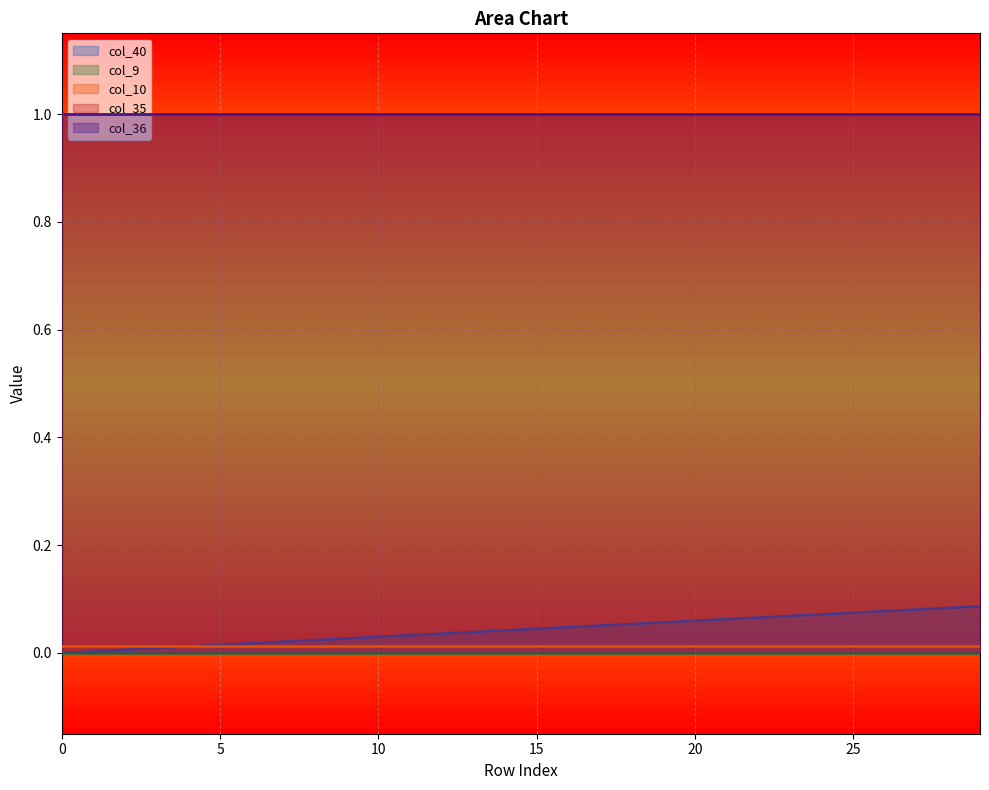

Is it true that col_10 equals 0.0 at 10?

True